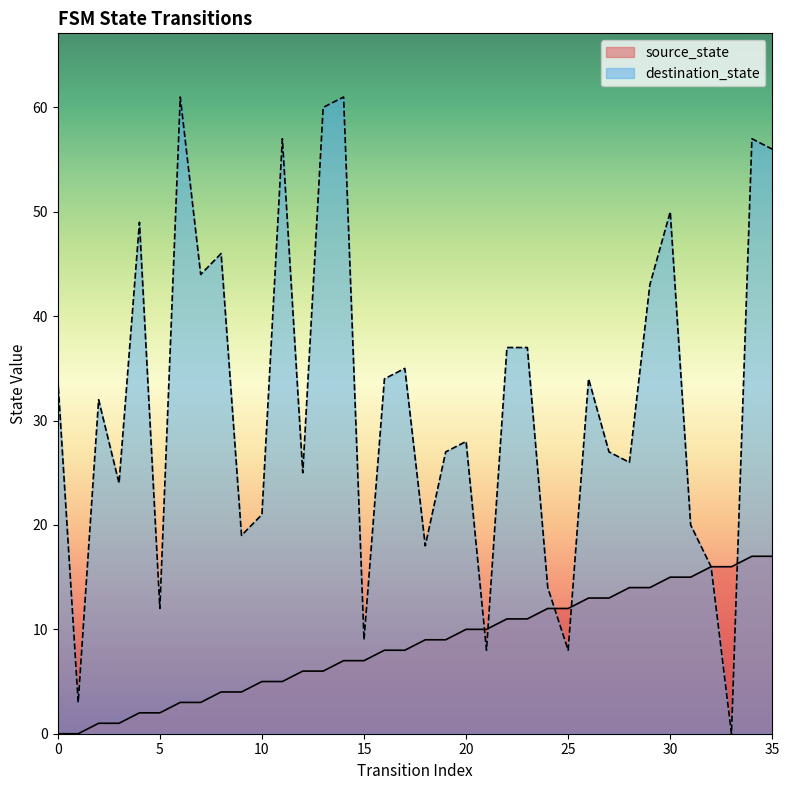

What is the difference between the maximum and minimum values in the destination_state series?

61